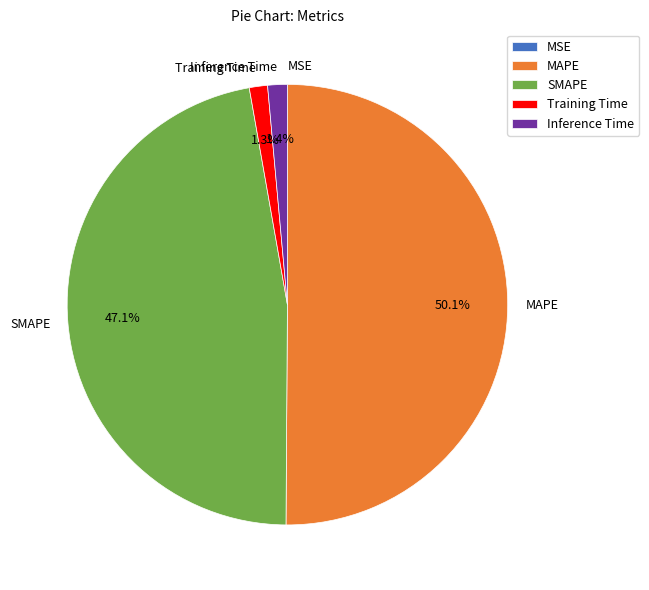

Which category accounts for the majority?

MAPE